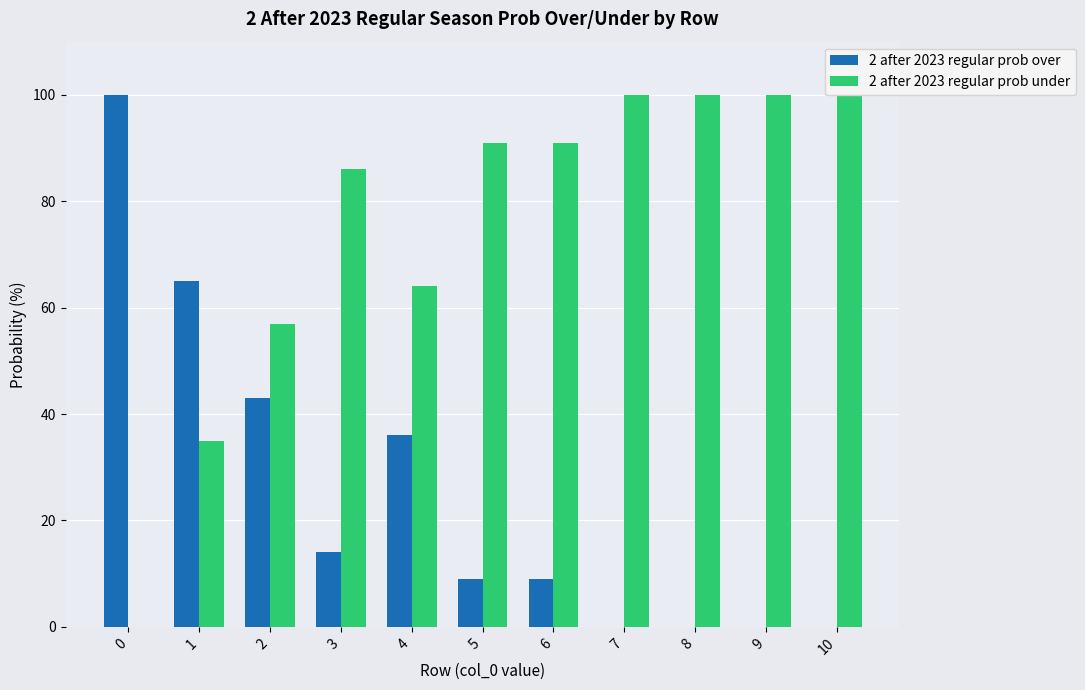

Which series has the largest total across all categories?

2 after 2023 regular prob under